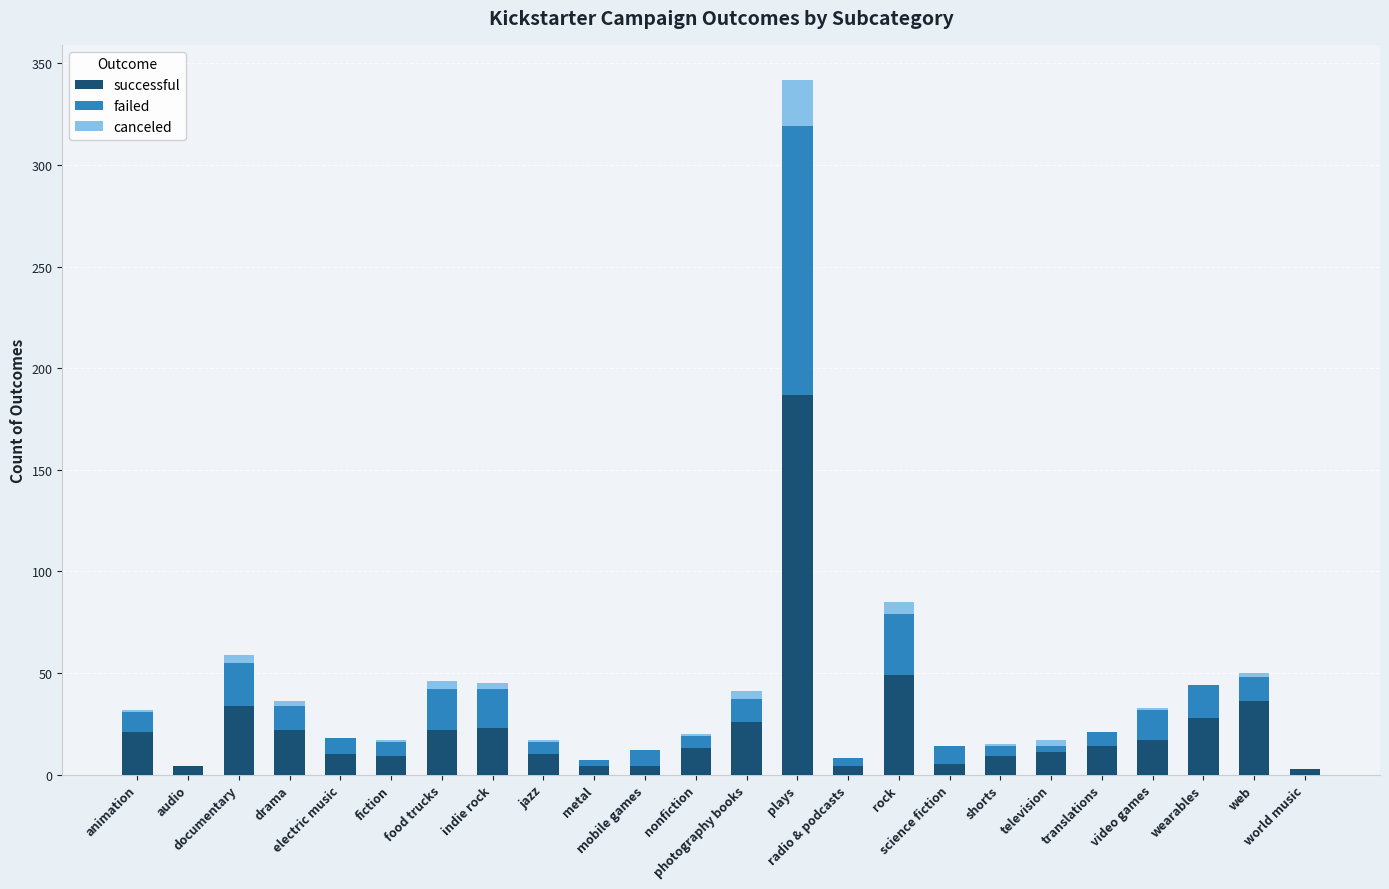

What is the highest value of the successful series?

187